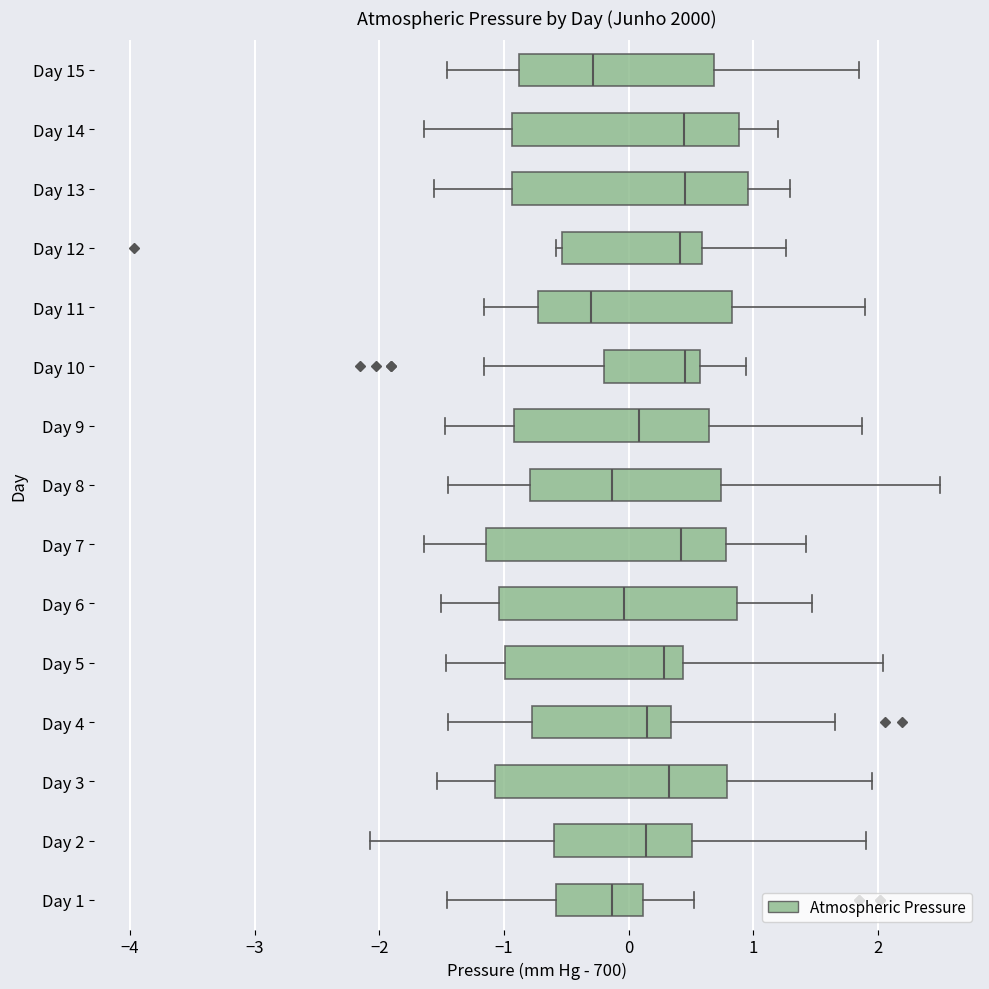

Where is the left edge of the box for Day 8 on the x-axis? The values are not printed on the chart, so give them approximately, as read against the axis.

-0.8